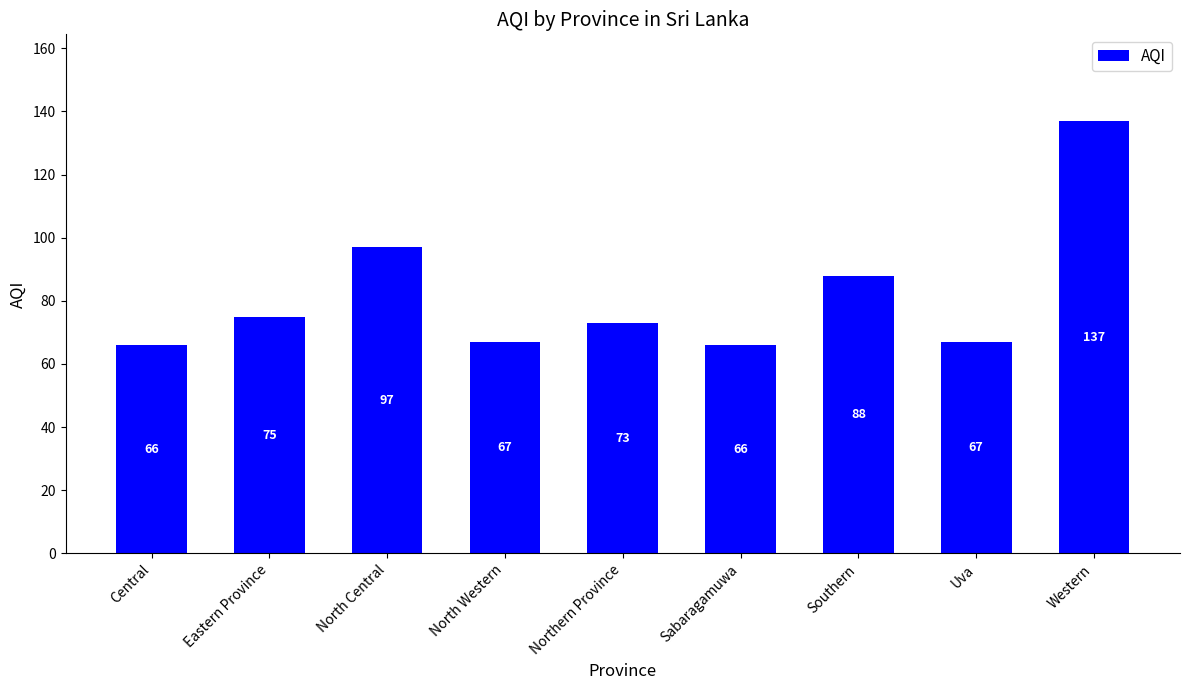

What is the value of the 1st bar from the left?

66